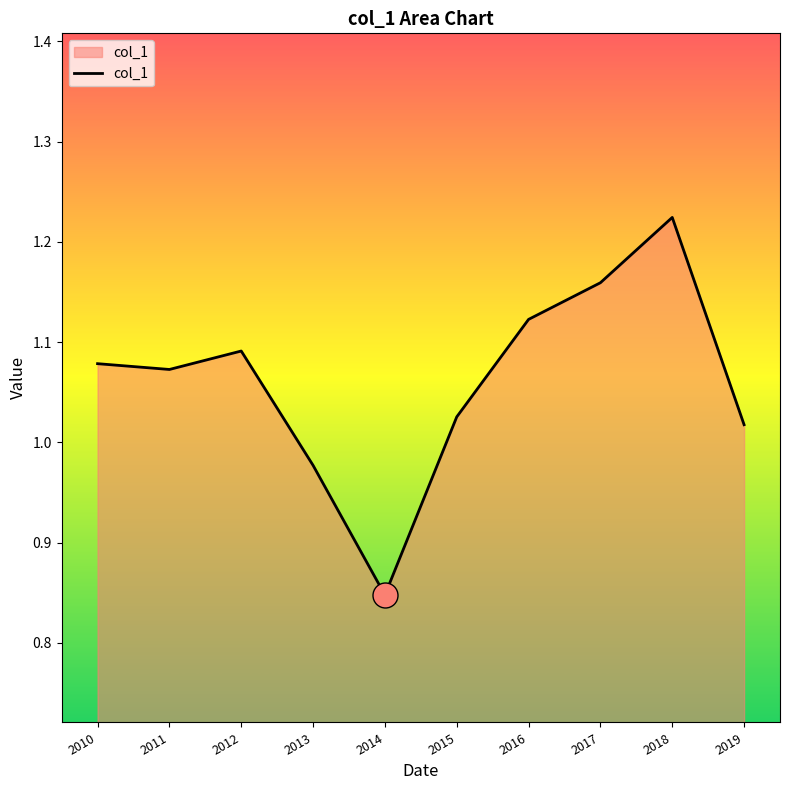

How many lines are shown in the chart?

1